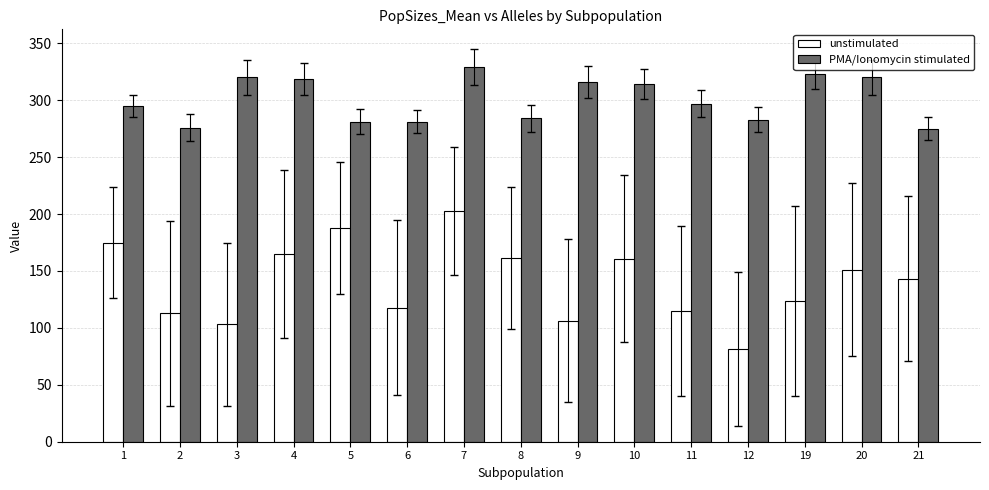

Which label corresponds to the largest value in the chart?

7